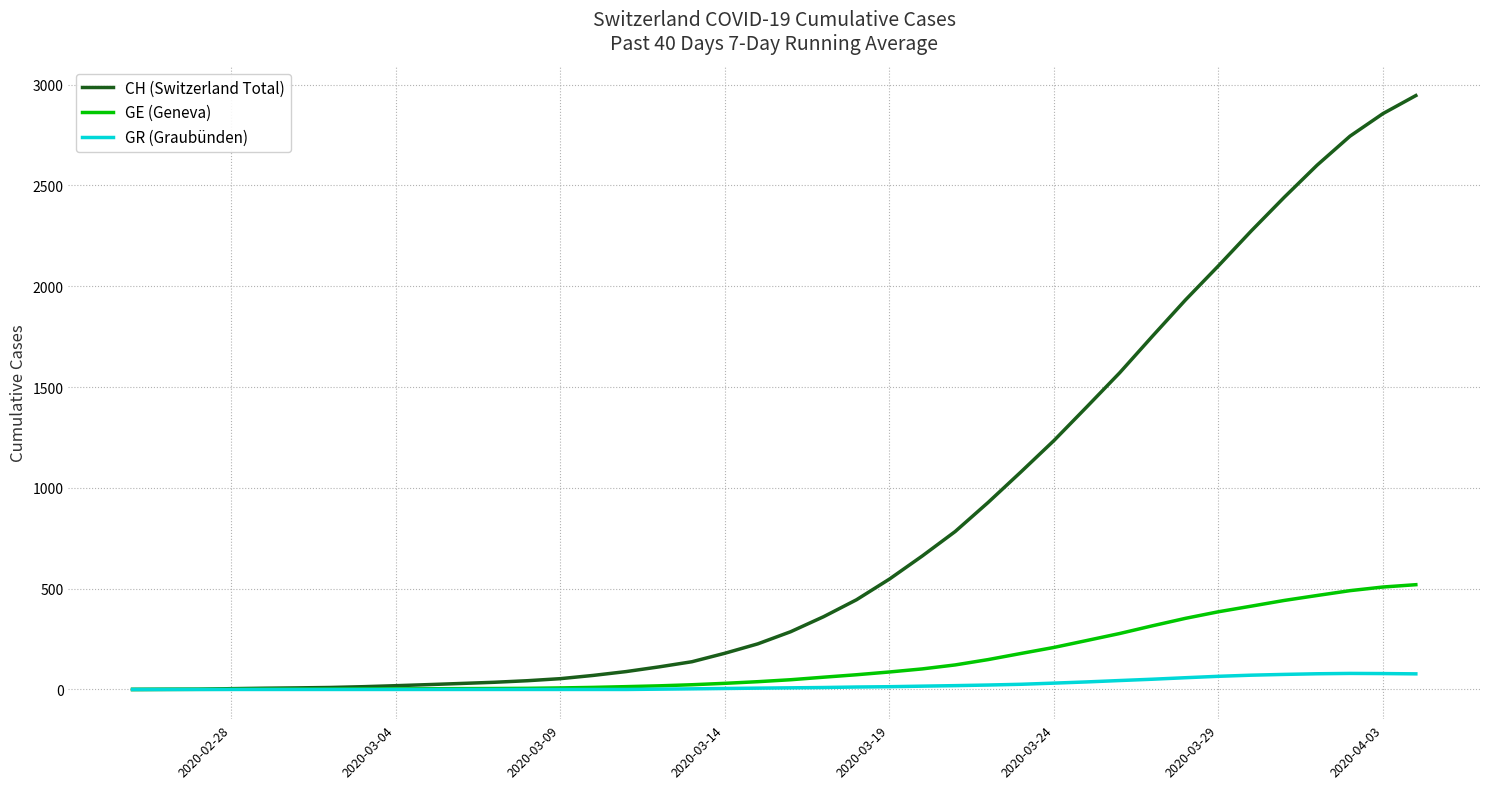

Which series has the largest range (max minus min)?

CH (Switzerland Total)